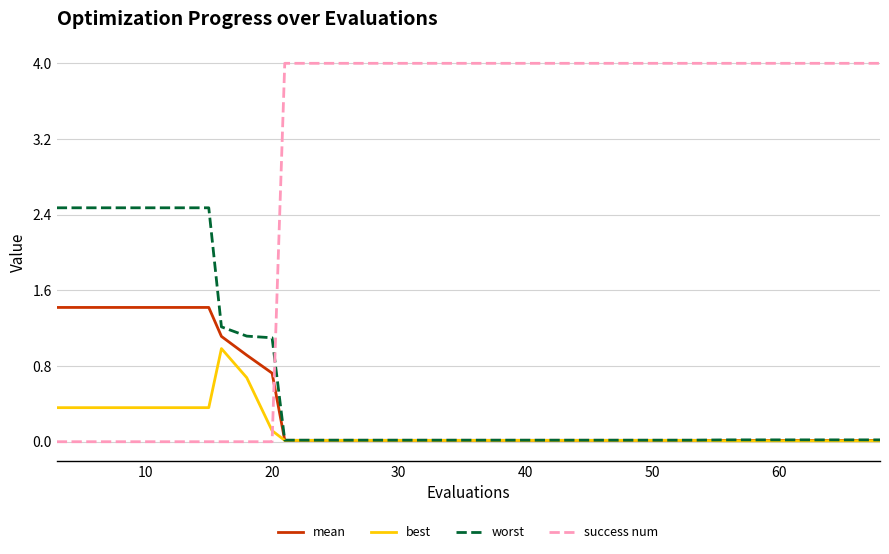

What is the greatest value displayed?

4.0